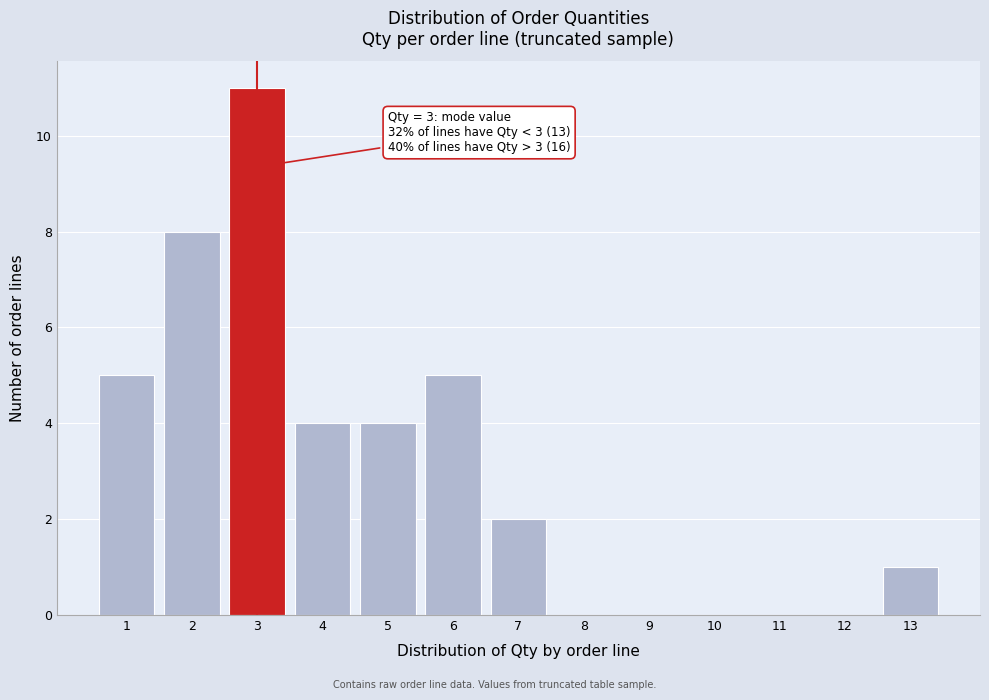

Over which range of the x-axis is the bar tallest?

2.5 to 3.5